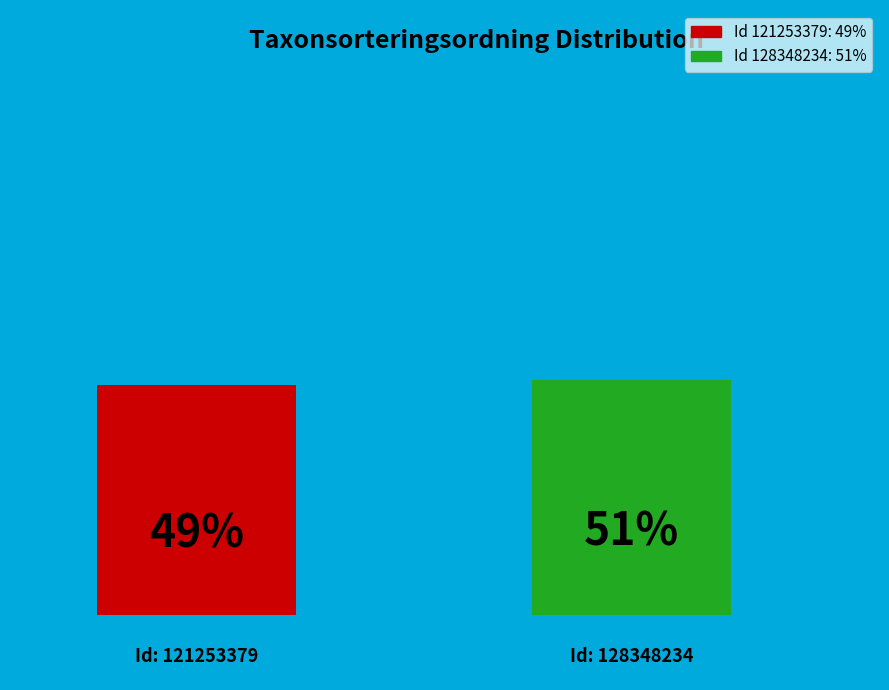

To the nearest percent, what is the combined percentage of 128348234 and 121253379?

100%